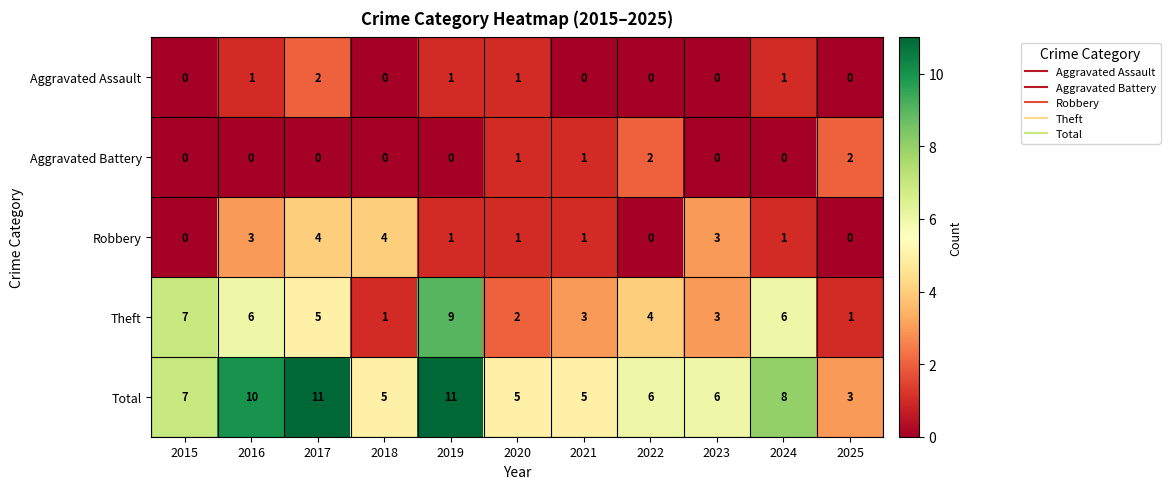

Where is Theft nearest to the value 5?

2017